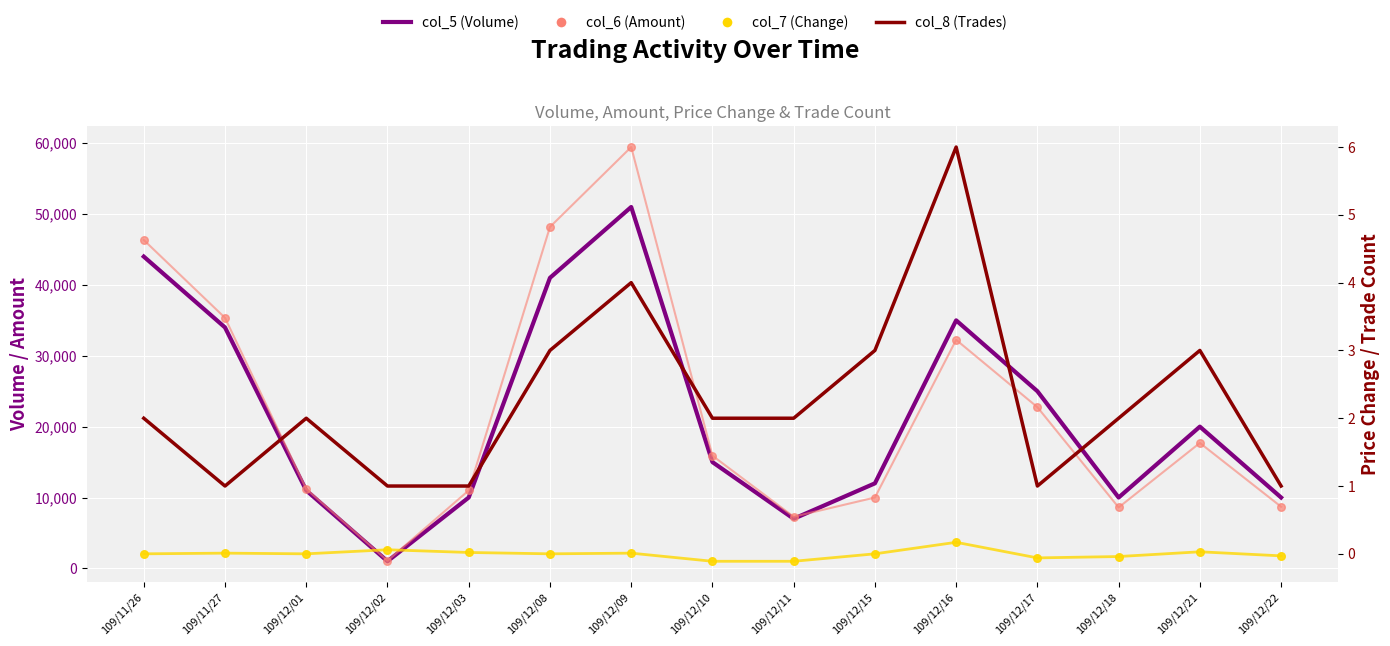

Is the value of col_5 (Volume) at 109/11/27 greater than the value of col_8 (Trades) at 109/12/22?

Yes